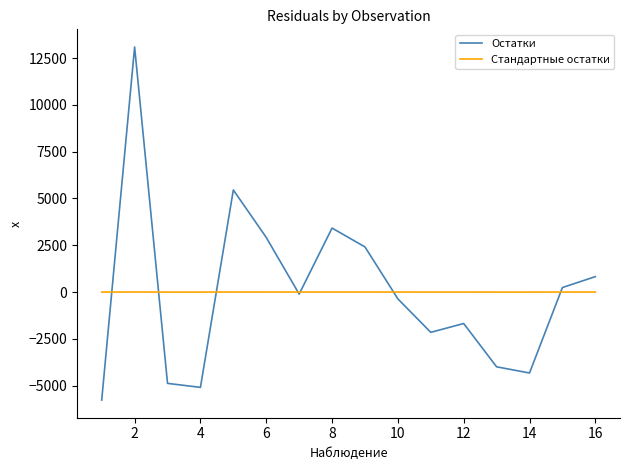

Which series has the largest range (max minus min)?

Остатки